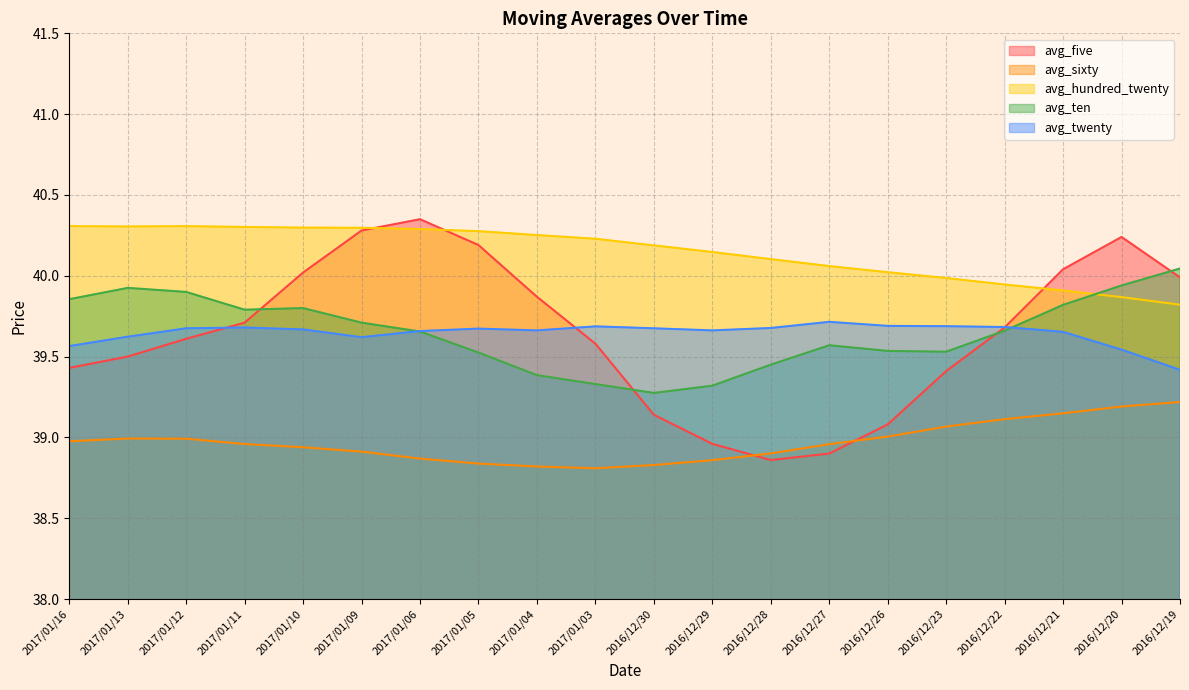

Where is the first local maximum for avg_hundred_twenty?

2017/01/12